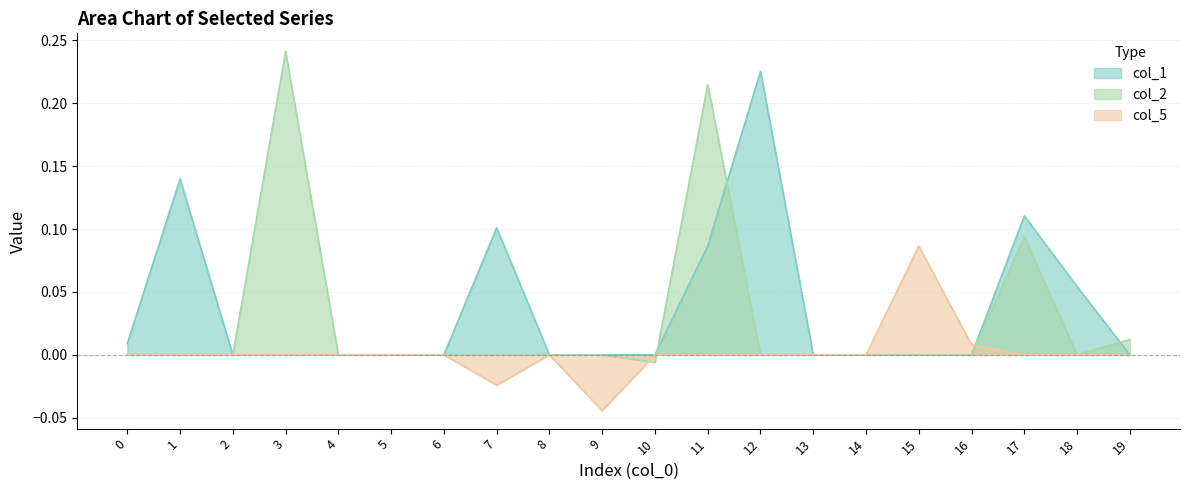

The value of col_2 at 17 is 0.1. True or false?

True